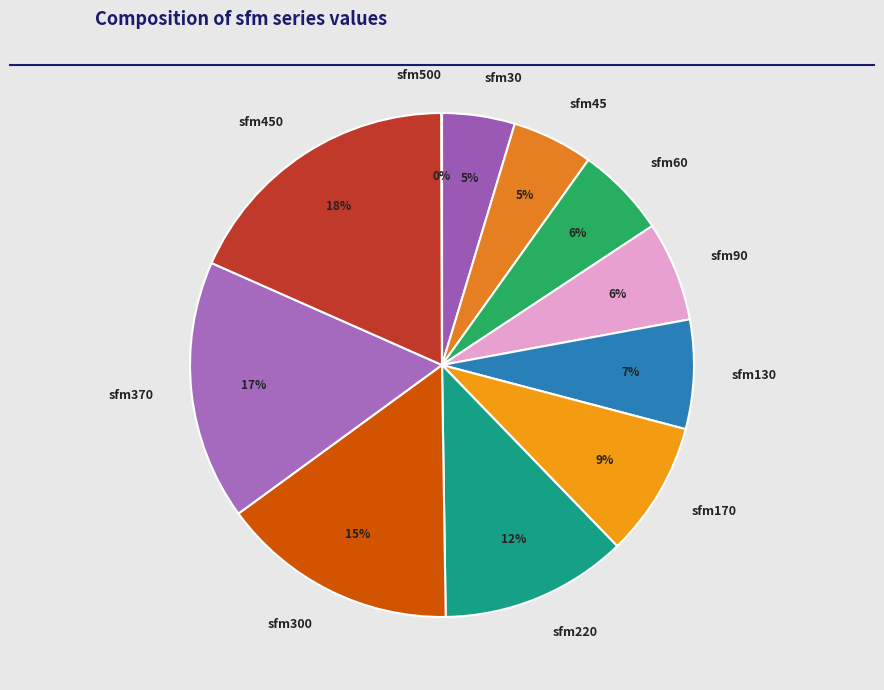

What is the largest slice in the pie chart?

sfm450